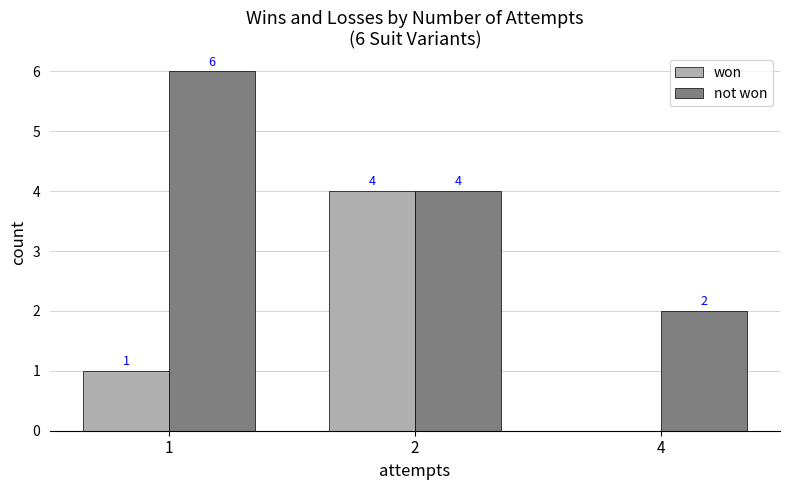

Which series has the largest total across all categories?

not won